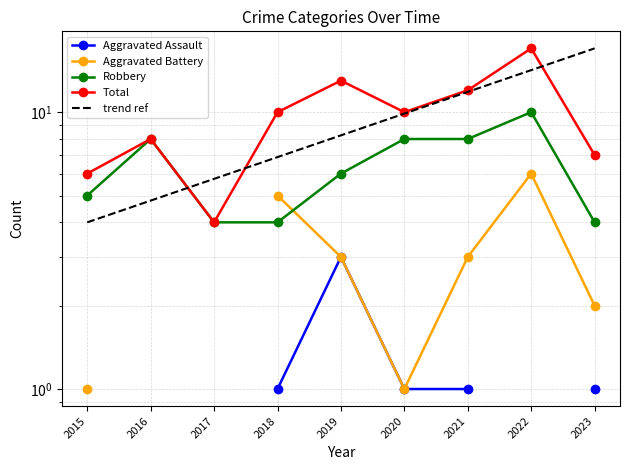

Which category has the highest value in the Robbery series?

2022